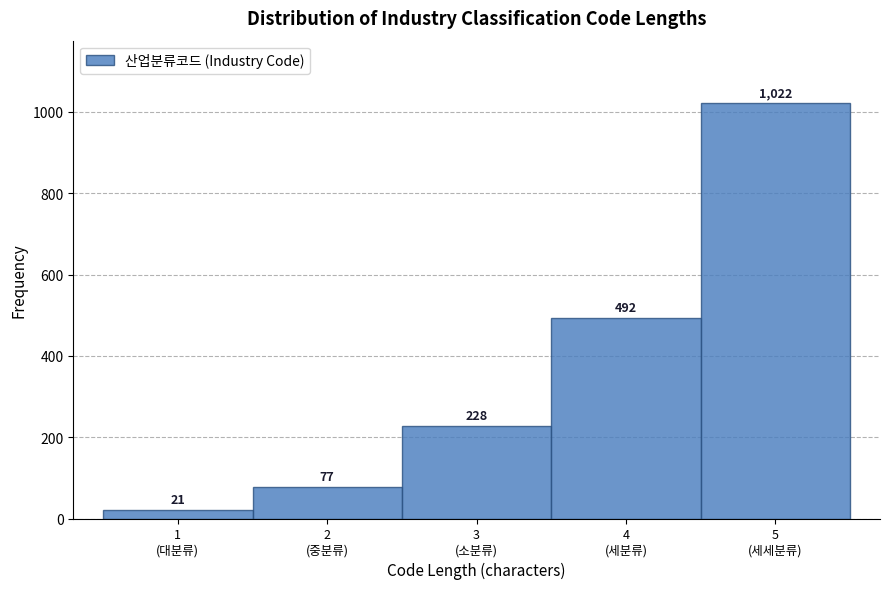

Reading right to left, transcribe all the data shown in this chart.

1022	492	228	77	21